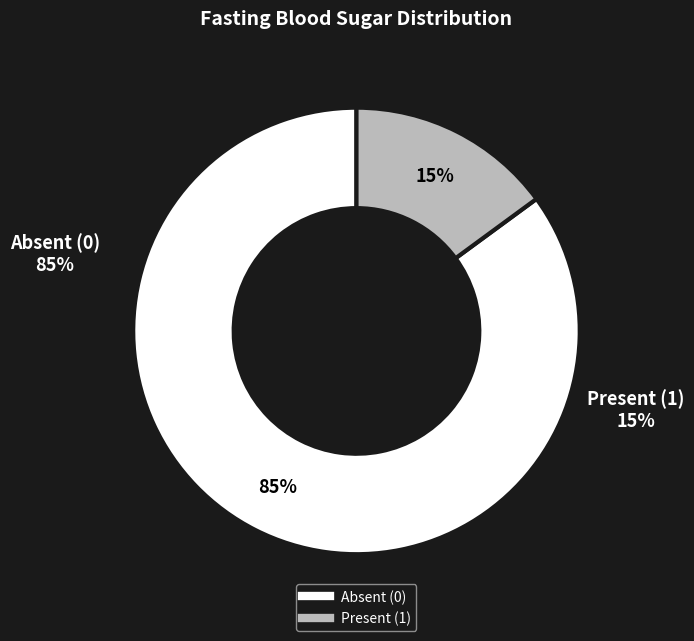

To the nearest percent, what is the average slice percentage?

50%